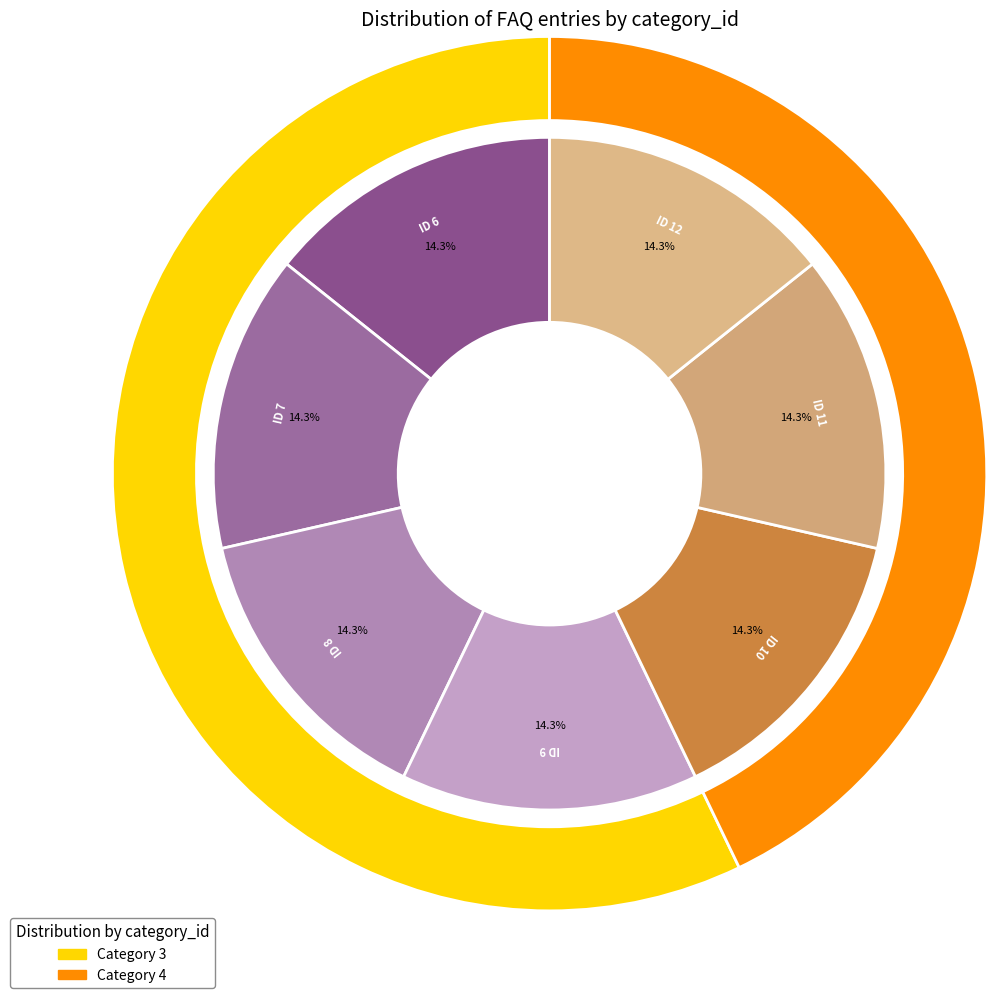

Is Category 3 the majority of the pie?

Yes